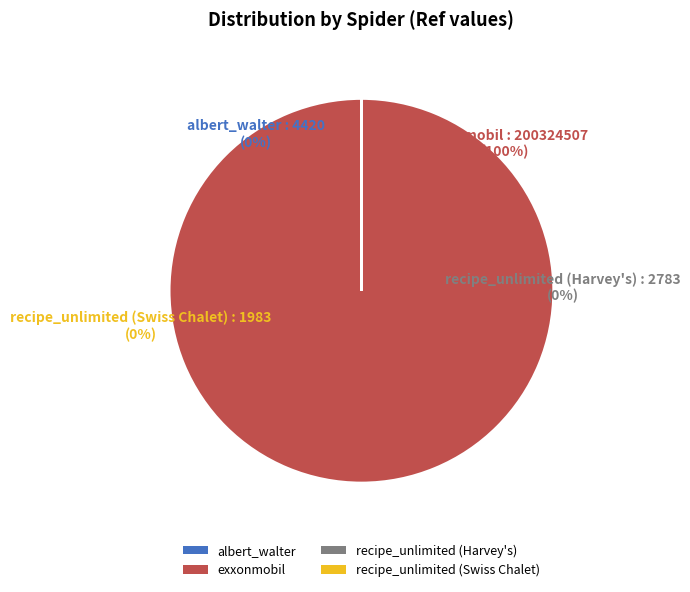

To the nearest percent, what is the difference between the largest and smallest slice percentages?

100%